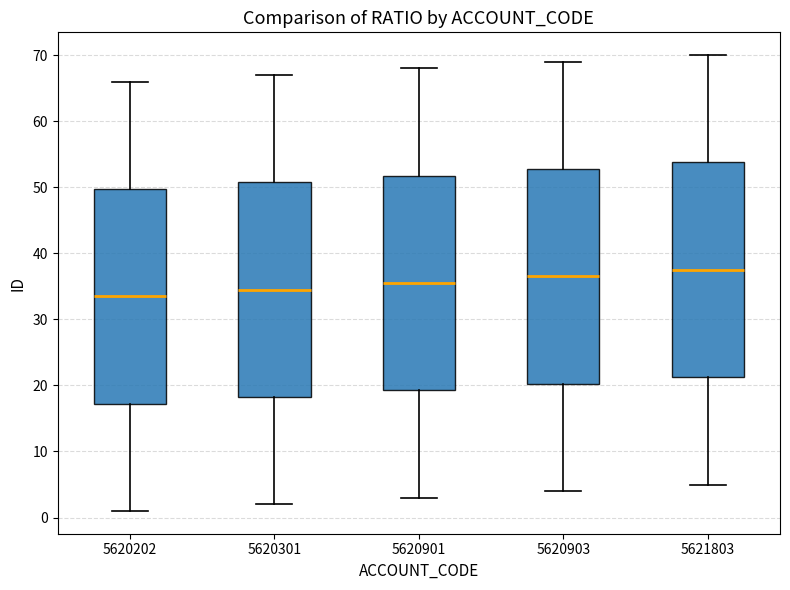

Reading left to right, read every box against the y-axis: the position of its median line, the range the box covers, and the ends of its whiskers. The values are not printed on the chart, so give them approximately, as read against the axis.

5620202: median 34, box 17 to 50, whiskers 1 to 66
5620301: median 35, box 18 to 51, whiskers 2 to 67
5620901: median 36, box 19 to 52, whiskers 3 to 68
5620903: median 37, box 20 to 53, whiskers 4 to 69
5621803: median 38, box 21 to 54, whiskers 5 to 70